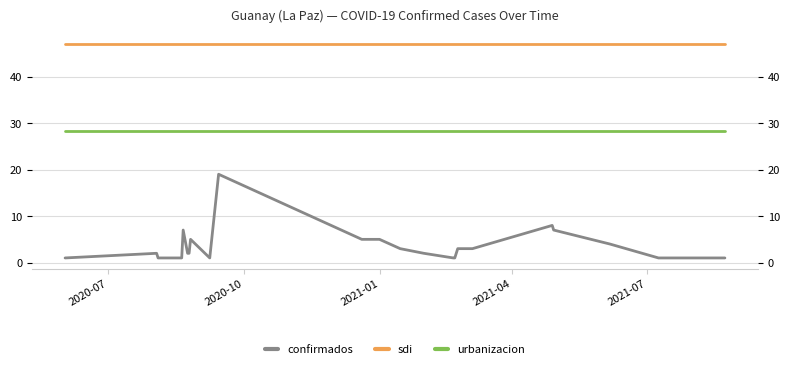

True or false: confirmados and sdi intersect in this chart.

False